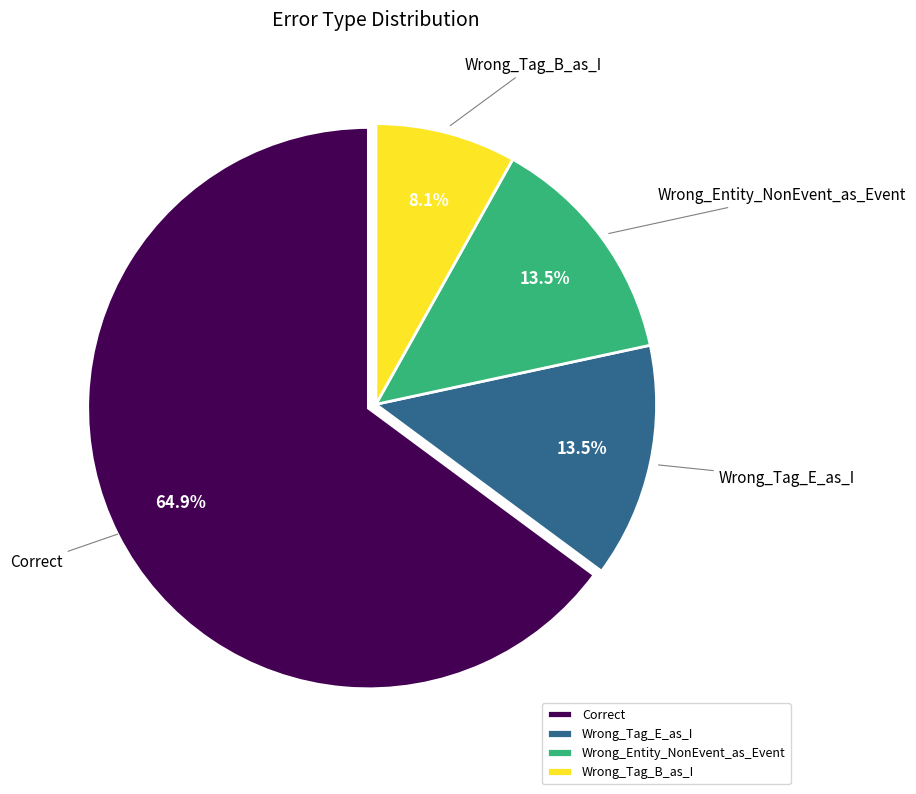

Is it true that Wrong_Tag_E_as_I is 21% of the pie?

False